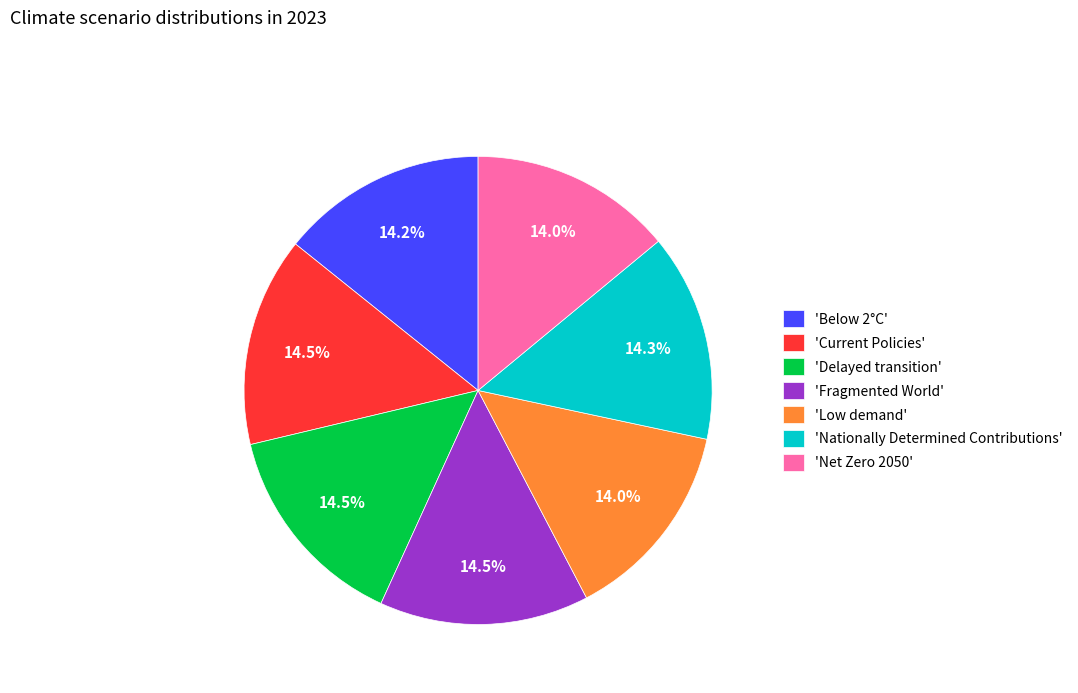

What portion of the pie excludes 'Below 2°C'?

85.8%